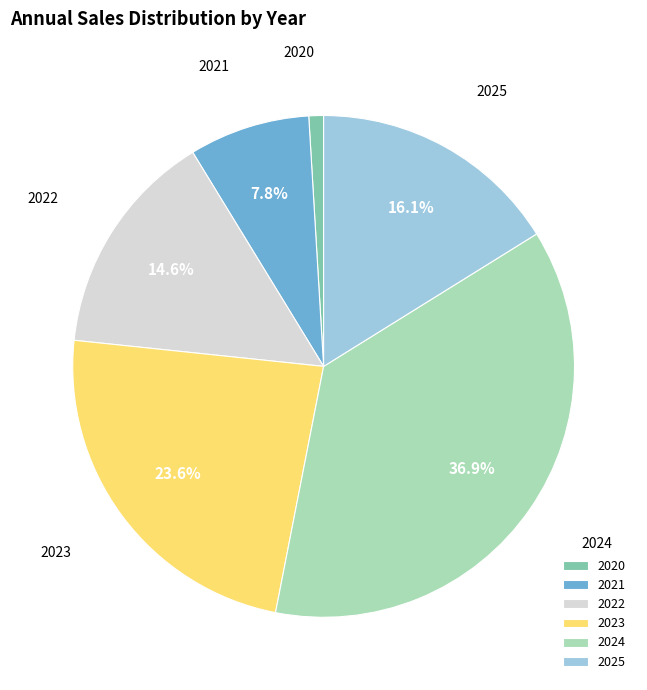

To the nearest percent, what is the combined percentage of 2022 and 2020?

16%